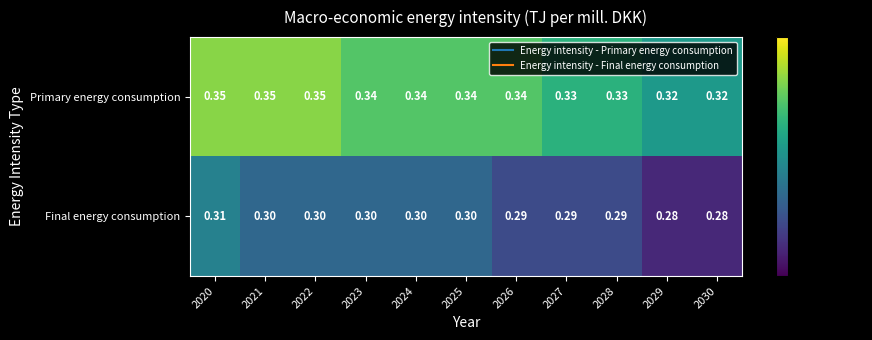

Which series has the largest total across all categories?

Primary energy consumption